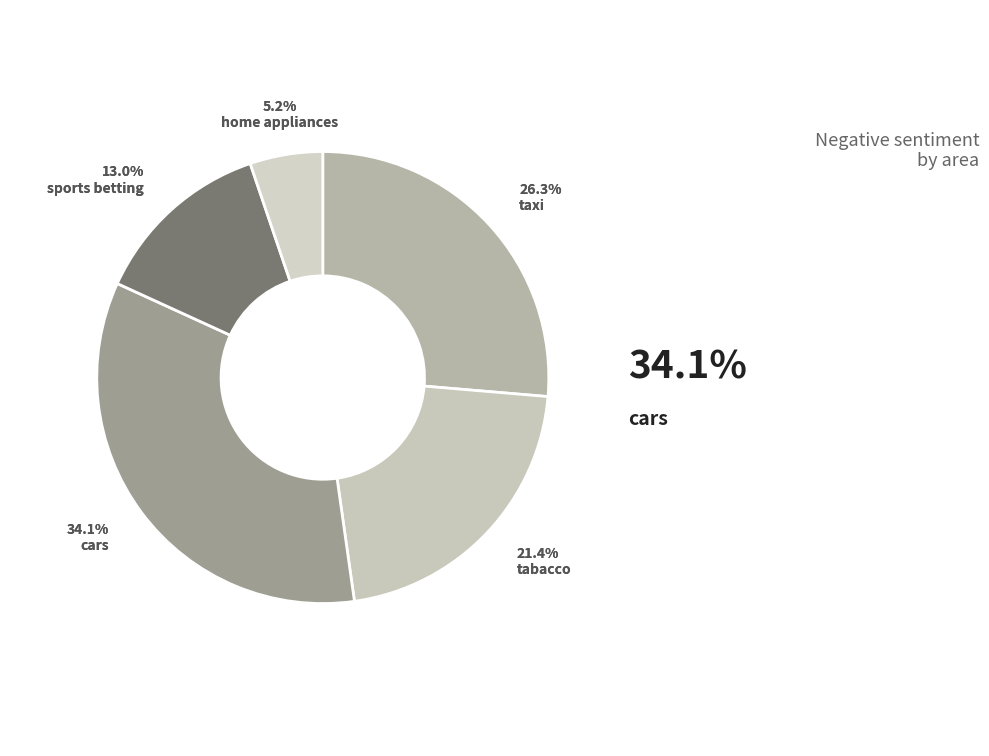

True or false: taxi accounts for 26% of the total.

True